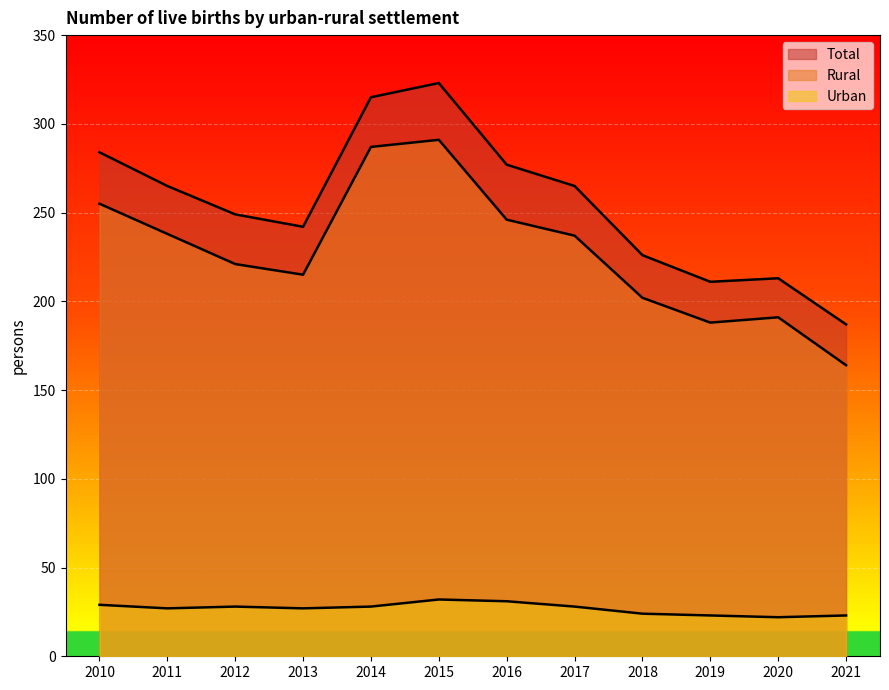

What is the average value of the Total series?

255